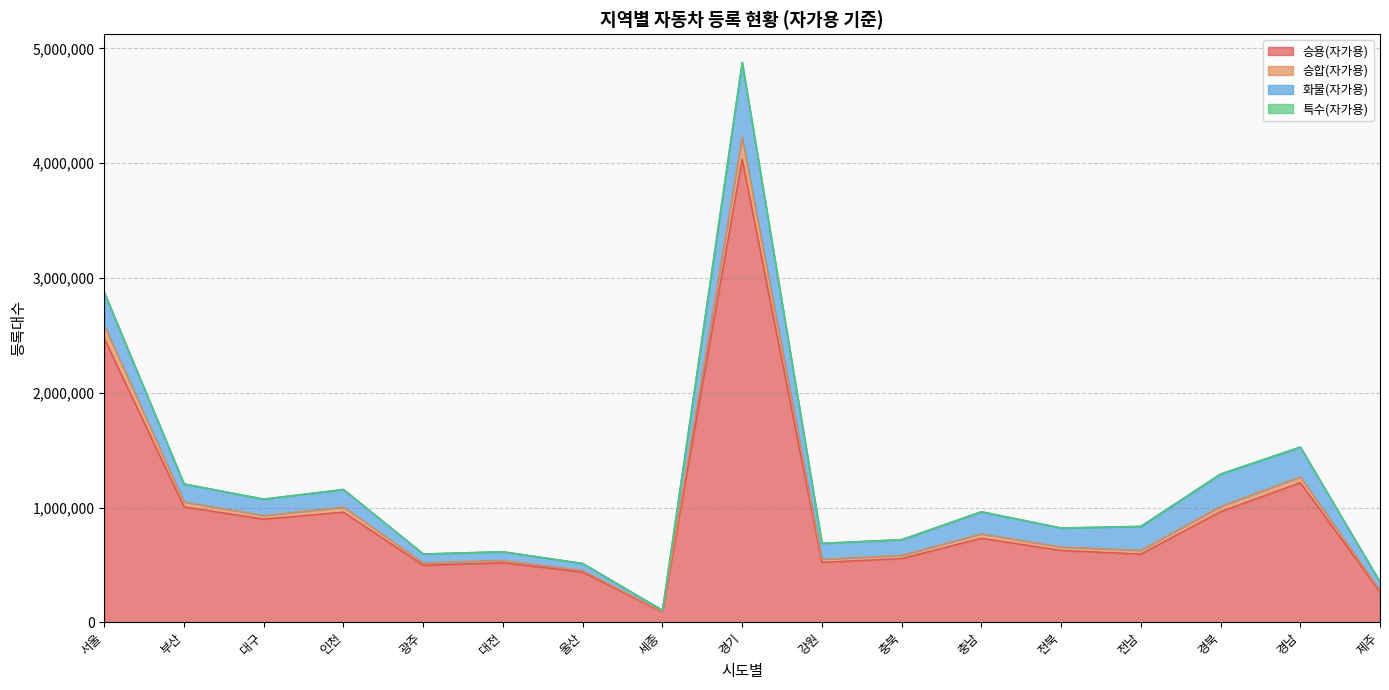

The 승용(자가용) series shows 2472468 at 서울. True or false?

True